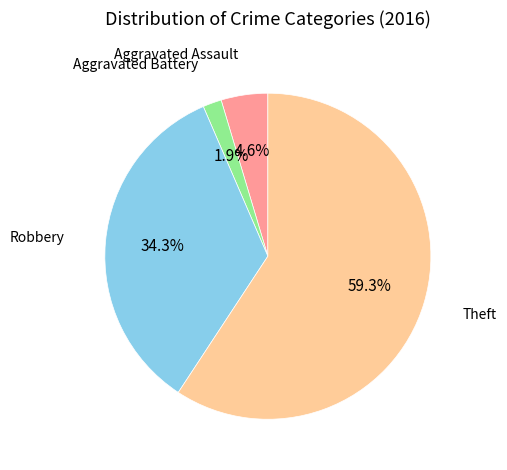

To the nearest percent, what is the average slice percentage?

25%